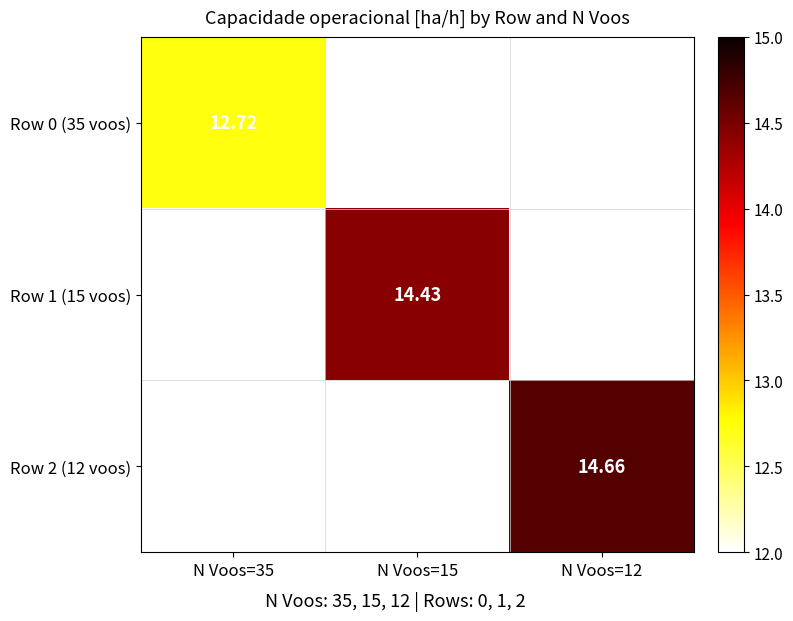

Is the value of Row 0 (35 voos) at N Voos=35 greater than the value of Row 2 (12 voos) at N Voos=12?

No